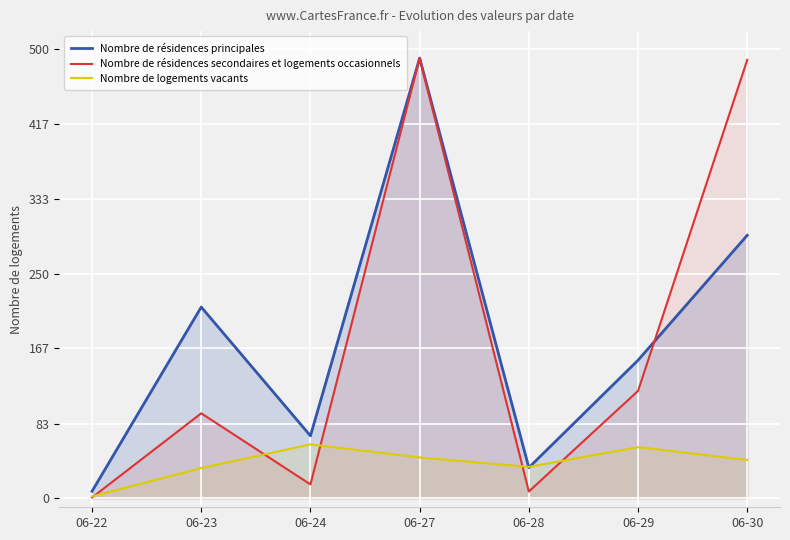

What is the value of the Nombre de logements vacants point at the 3rd from the left?

60.0